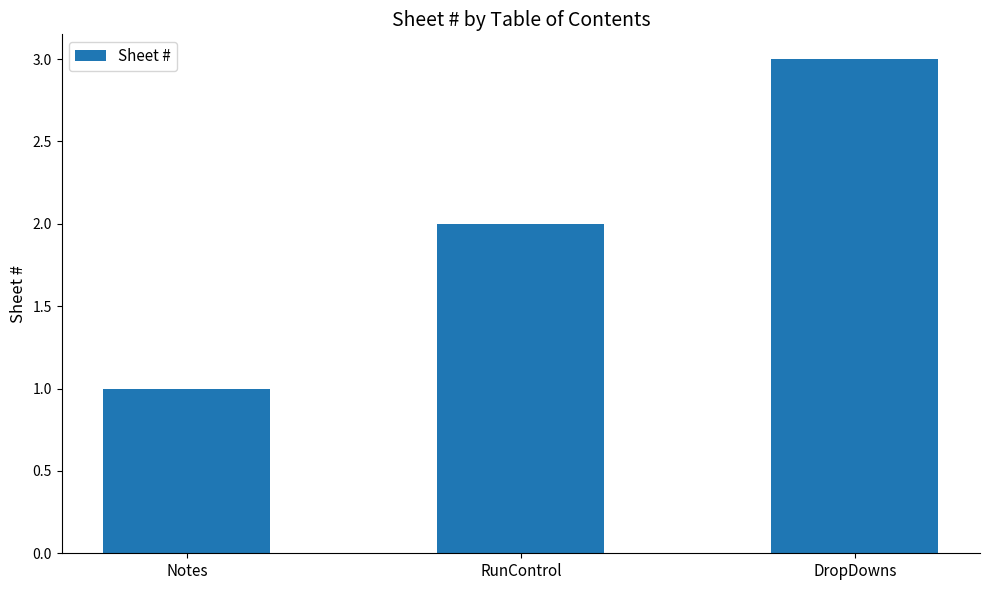

Between Notes and DropDowns, which is larger?

DropDowns